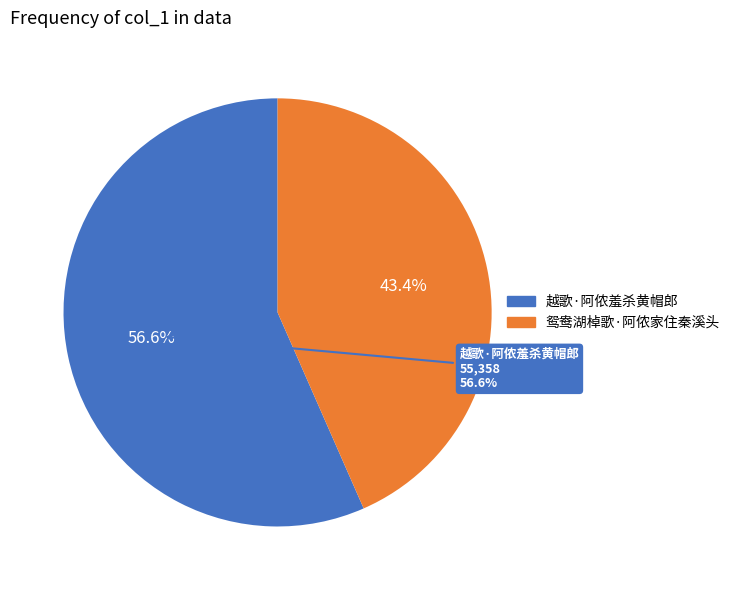

Which slice is the smallest?

鸳鸯湖棹歌·阿侬家住秦溪头